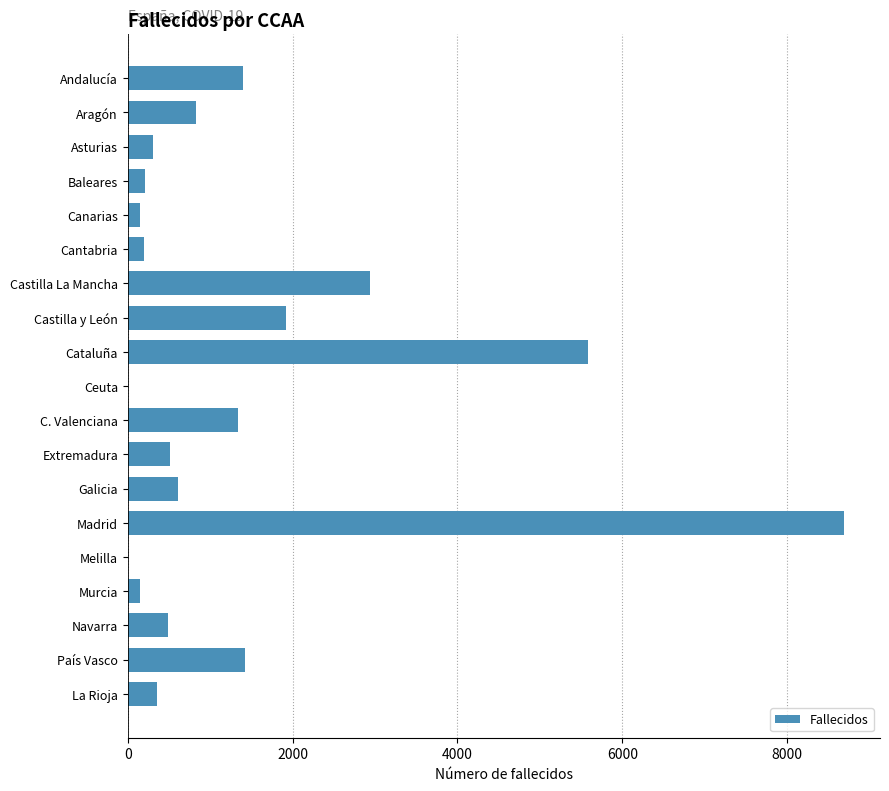

Are the bars horizontal?

Yes